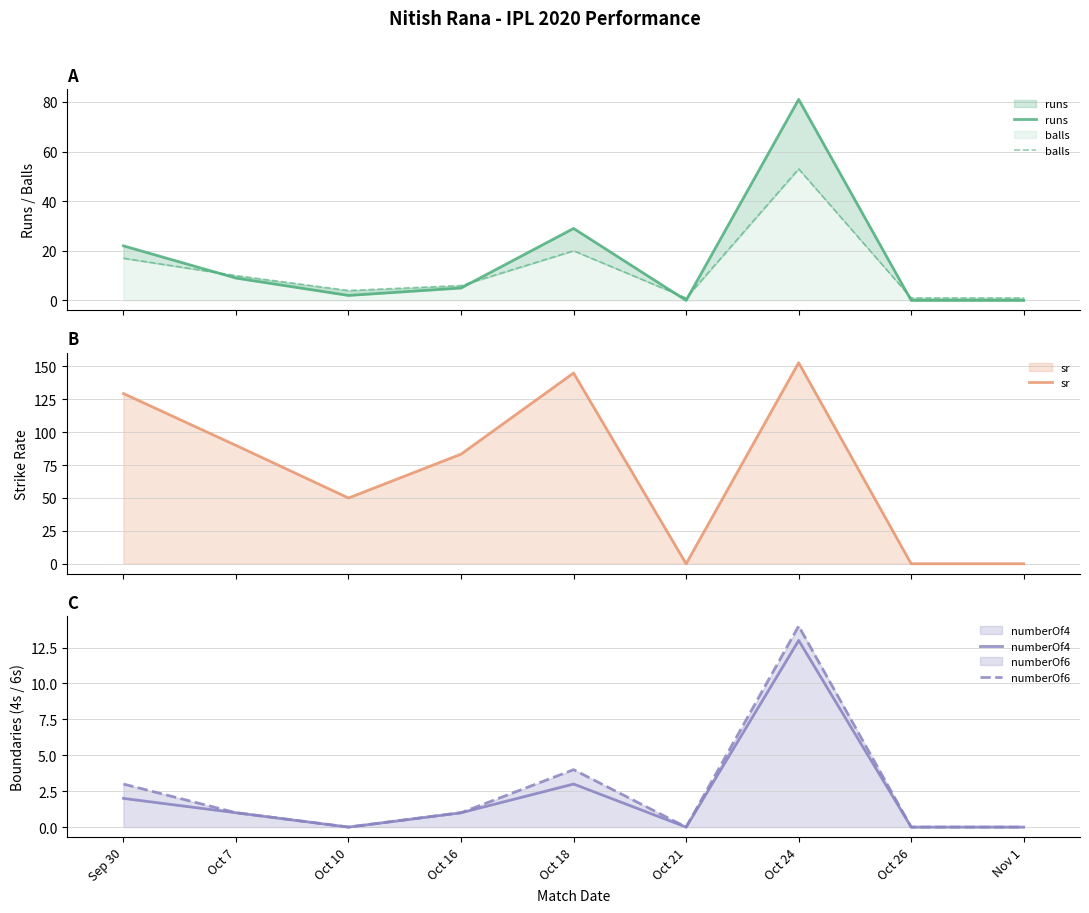

At Oct 16, list the series in order from smallest to largest.

numberOf4, numberOf6, runs, balls, sr